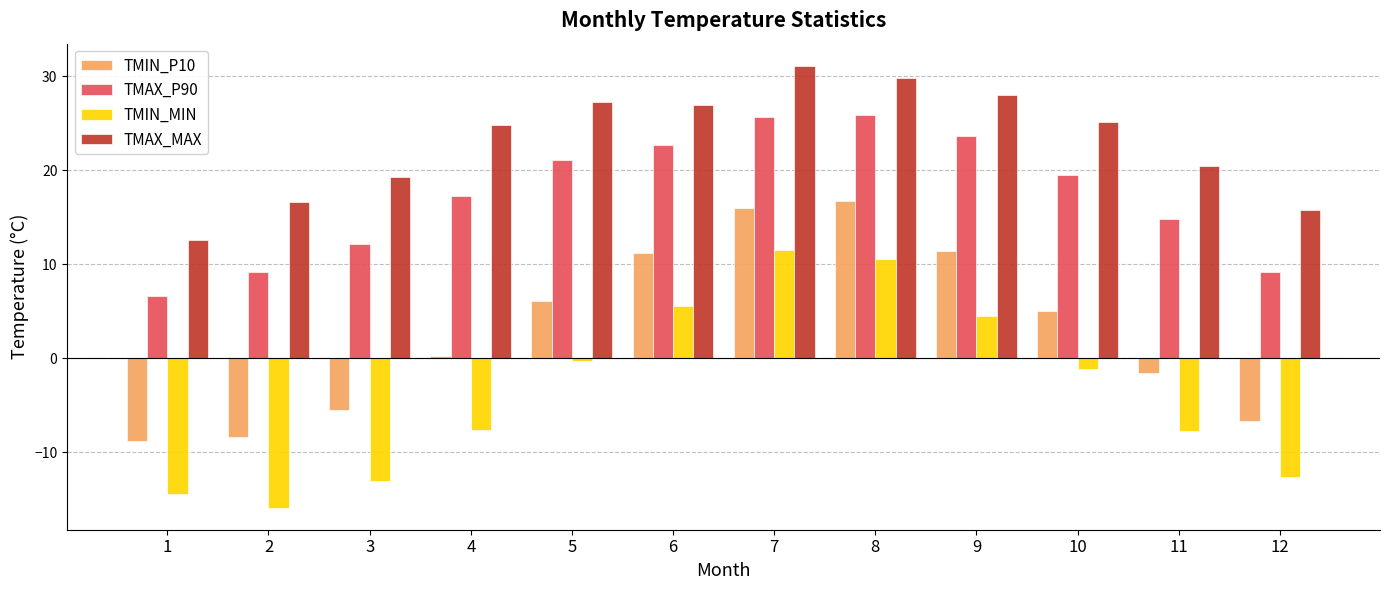

True or false: TMIN_MIN has a value of -0.3 at 5.

True